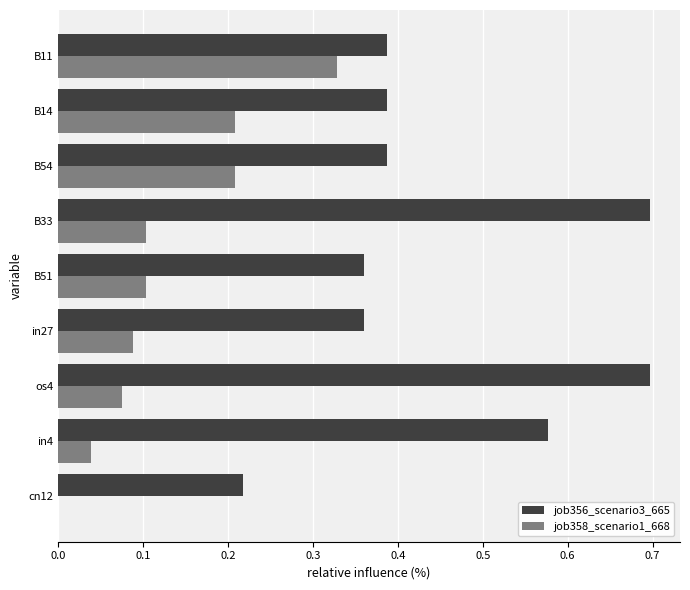

How many data points does each series have?

9